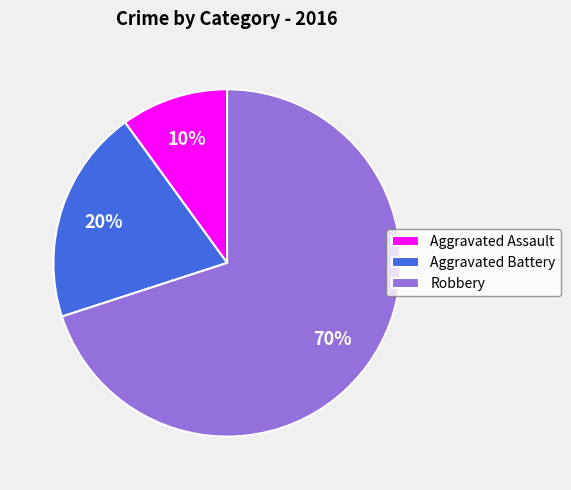

Do Aggravated Assault and Aggravated Battery together represent more than half of the pie?

No